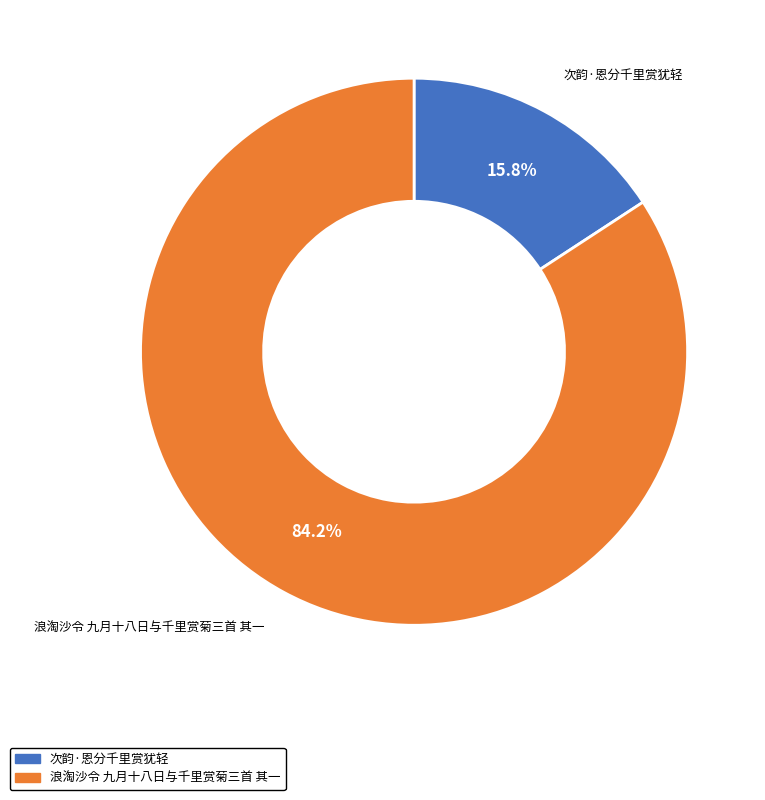

How many segments does this pie chart have?

2